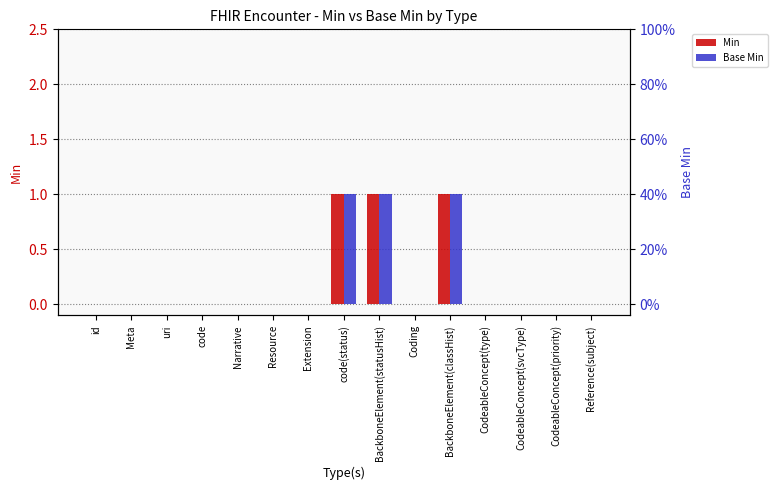

How many series are shown in this chart?

2